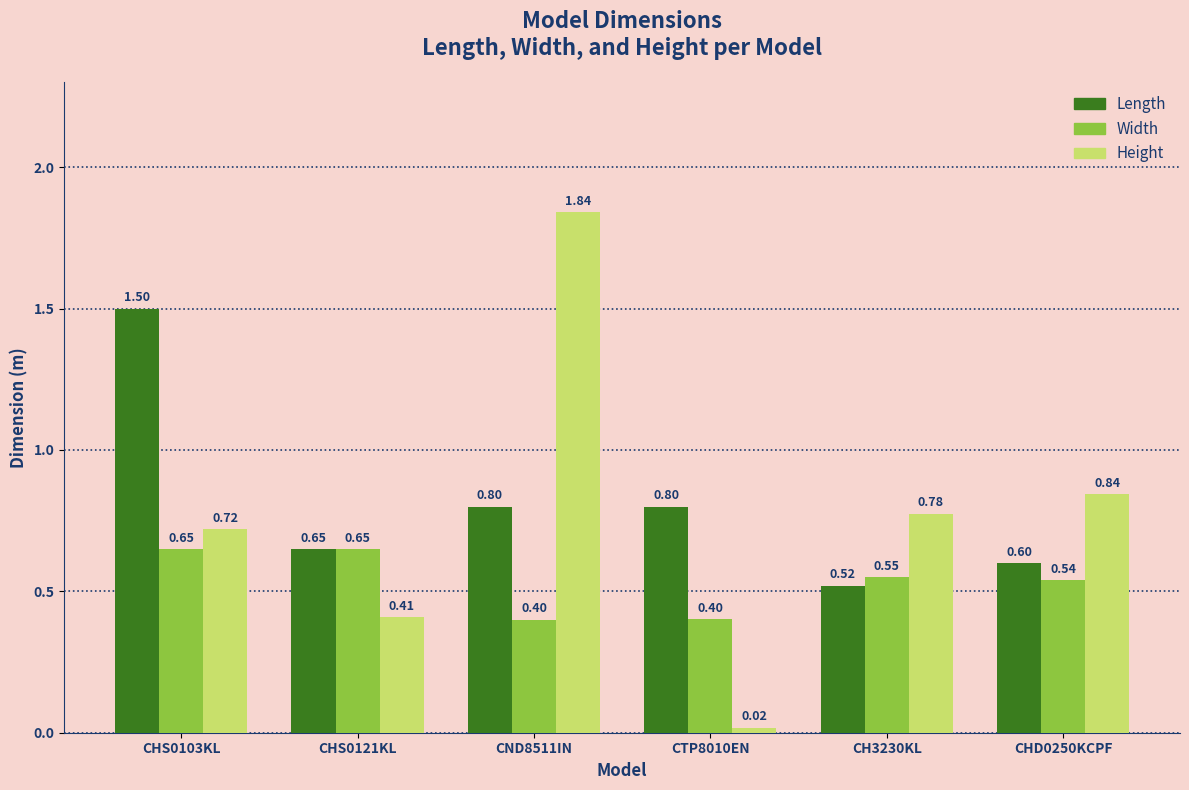

How many bars are there in total?

18